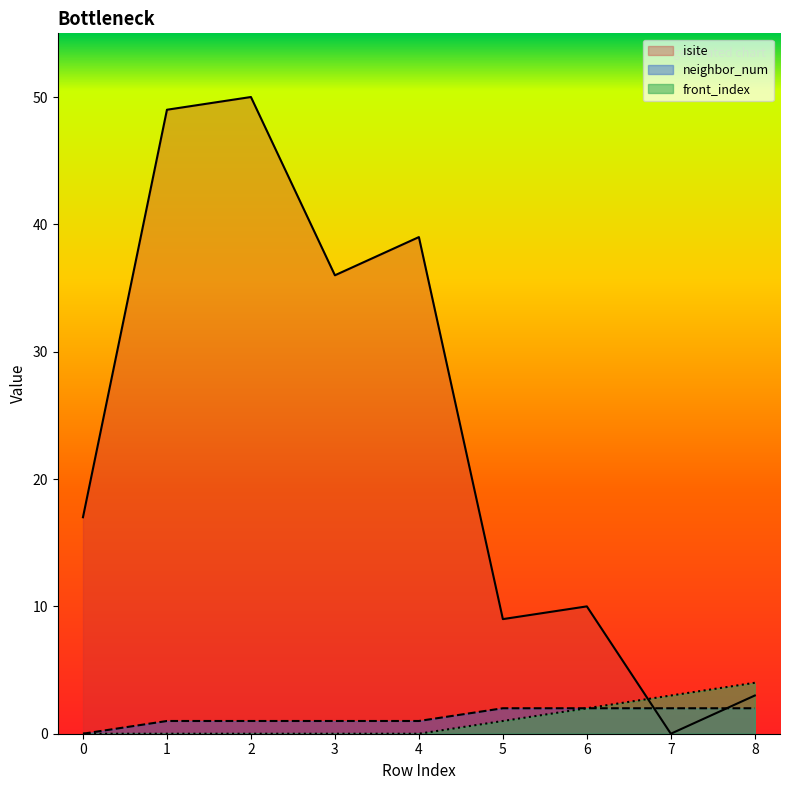

How many lines are shown in the chart?

3